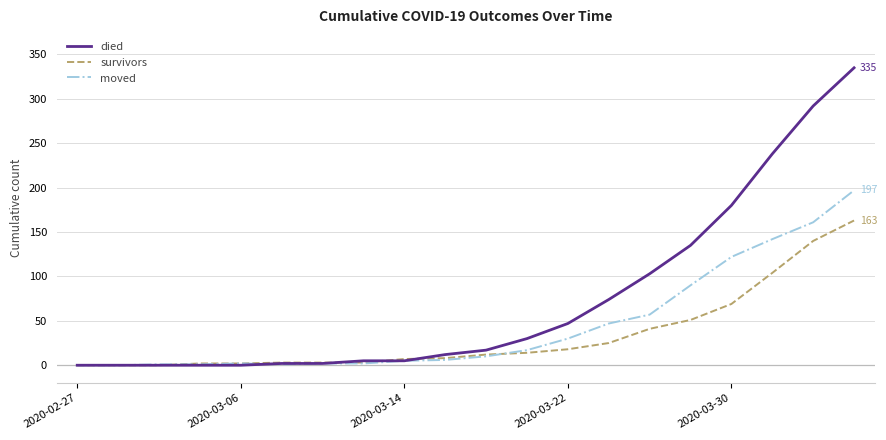

Rank the series by their maximum value, from highest to lowest.

died, moved, survivors